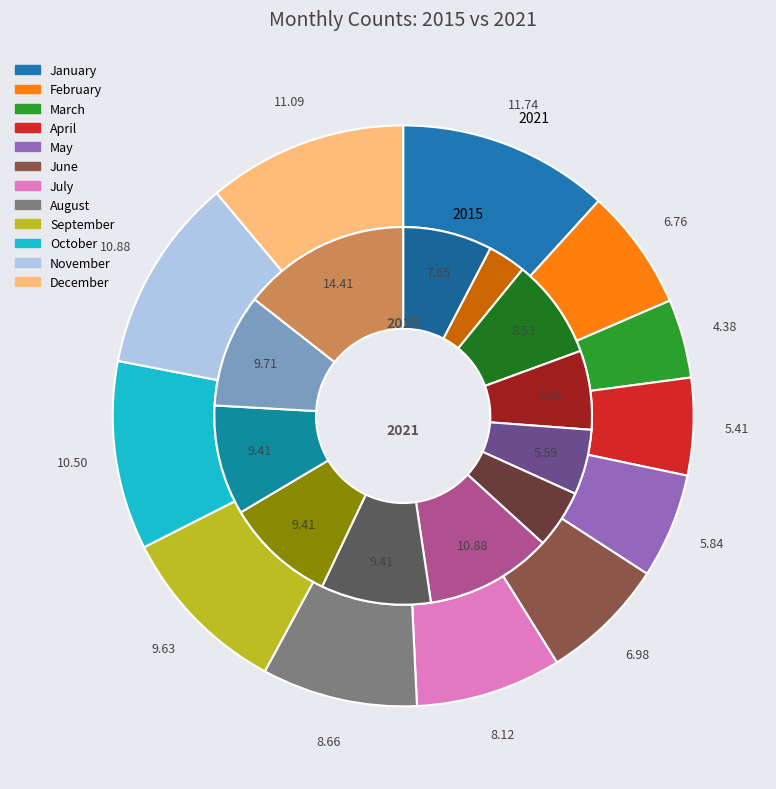

How many slices are in this pie chart?

12